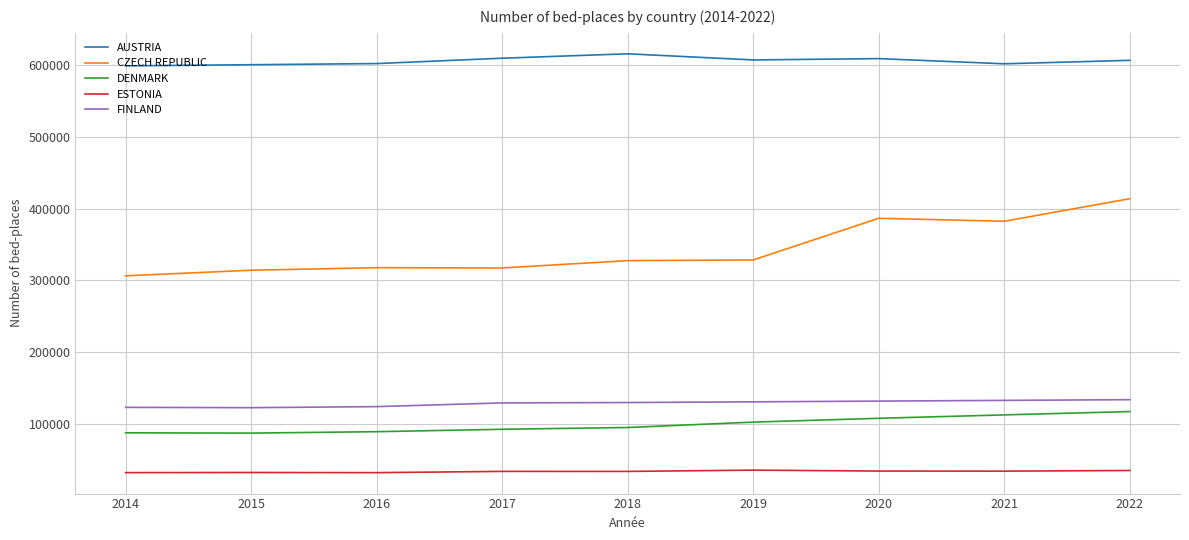

At which category does the chart reach its peak across all series?

2018